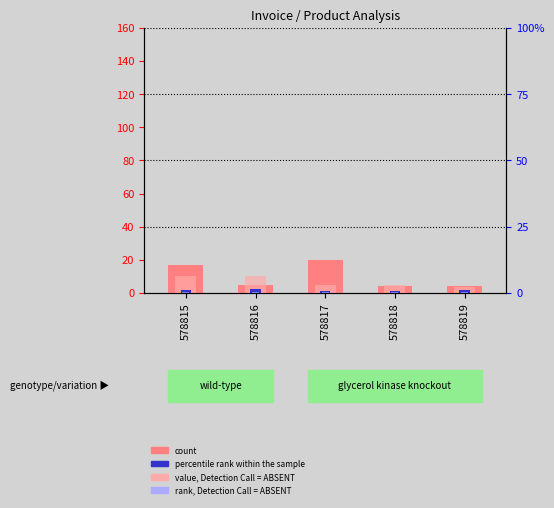

Where does the count series first go above 5?

578815